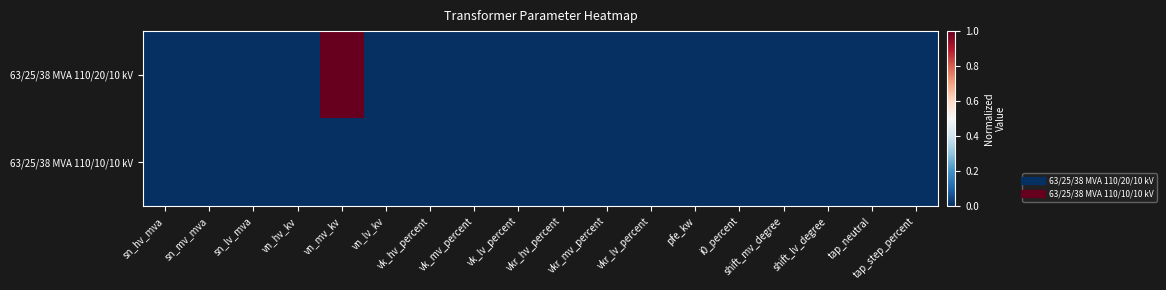

Reading right to left, what are all the values shown in this chart?

63/25/38 MVA 110/20/10 kV: tap_step_percent=0	tap_neutral=0	shift_lv_degree=0	shift_mv_degree=0	i0_percent=0	pfe_kw=0	vkr_lv_percent=0	vkr_mv_percent=0	vkr_hv_percent=0	vk_lv_percent=0	vk_mv_percent=0	vk_hv_percent=0	vn_lv_kv=0	vn_mv_kv=1	vn_hv_kv=0	sn_lv_mva=0	sn_mv_mva=0	sn_hv_mva=0
63/25/38 MVA 110/10/10 kV: tap_step_percent=0	tap_neutral=0	shift_lv_degree=0	shift_mv_degree=0	i0_percent=0	pfe_kw=0	vkr_lv_percent=0	vkr_mv_percent=0	vkr_hv_percent=0	vk_lv_percent=0	vk_mv_percent=0	vk_hv_percent=0	vn_lv_kv=0	vn_mv_kv=0	vn_hv_kv=0	sn_lv_mva=0	sn_mv_mva=0	sn_hv_mva=0